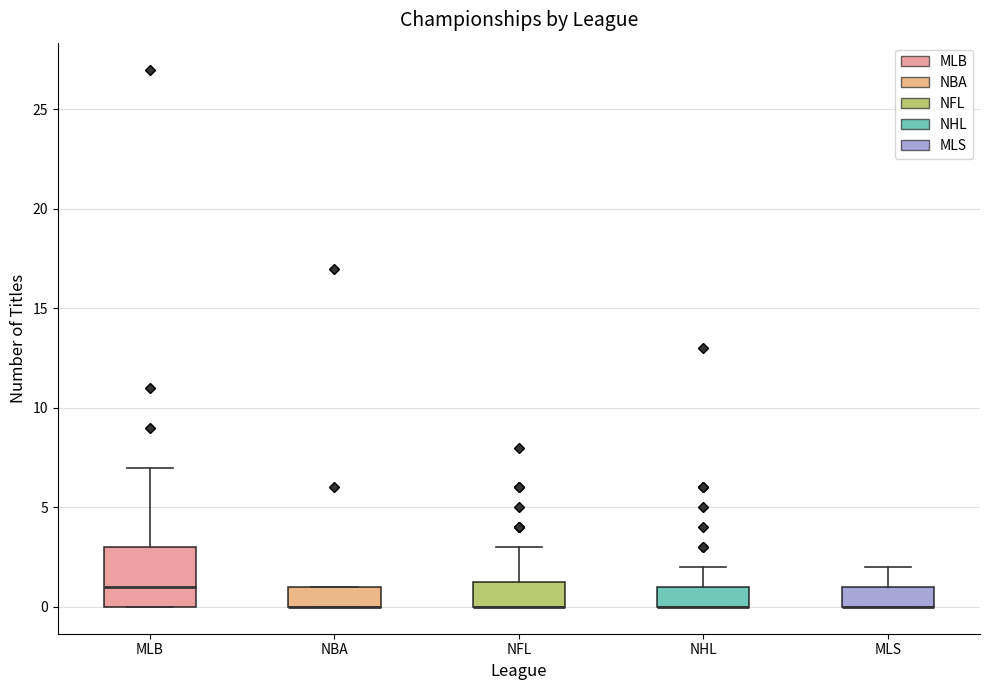

Where is the lower edge of the box for NBA on the y-axis? The values are not printed on the chart, so give them approximately, as read against the axis.

0.0